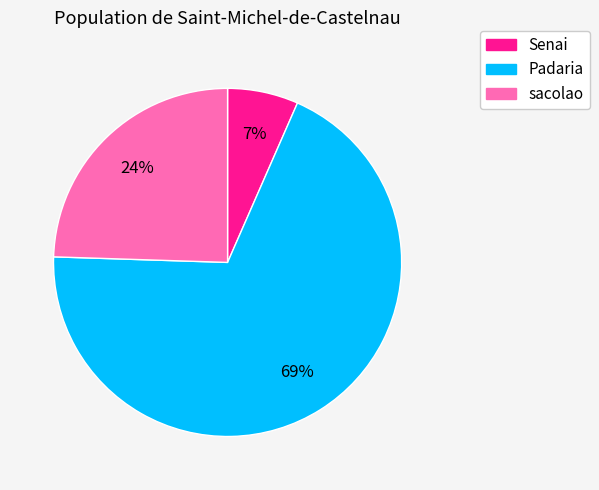

To the nearest percent, what percentage of the pie is Padaria?

69%